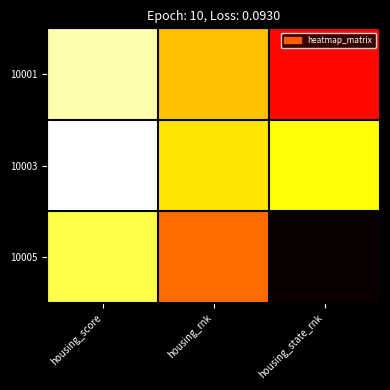

What is the total value across all series at housing_state_rnk?

150.0